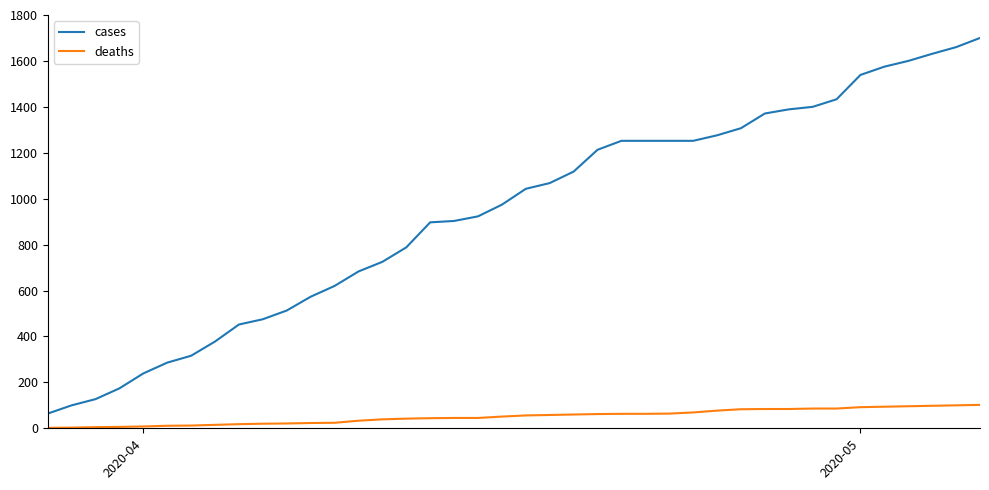

What is the highest value of the deaths series?

102